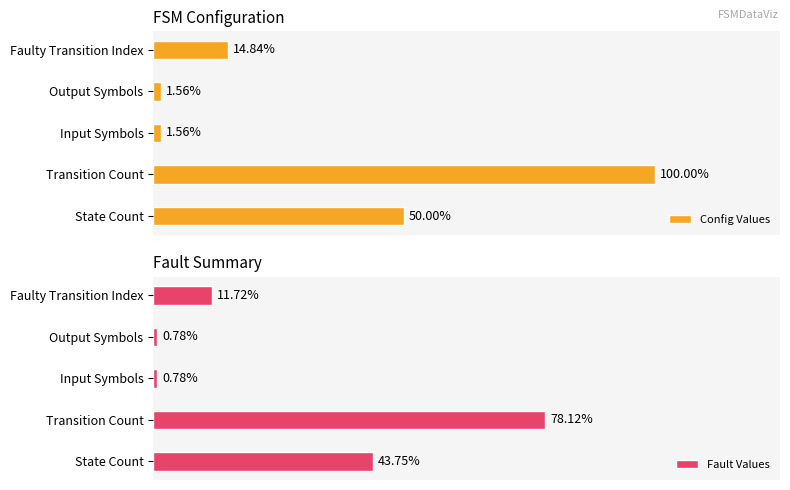

What is the sum of the Fault Values values at State Count and Input Symbols?

57